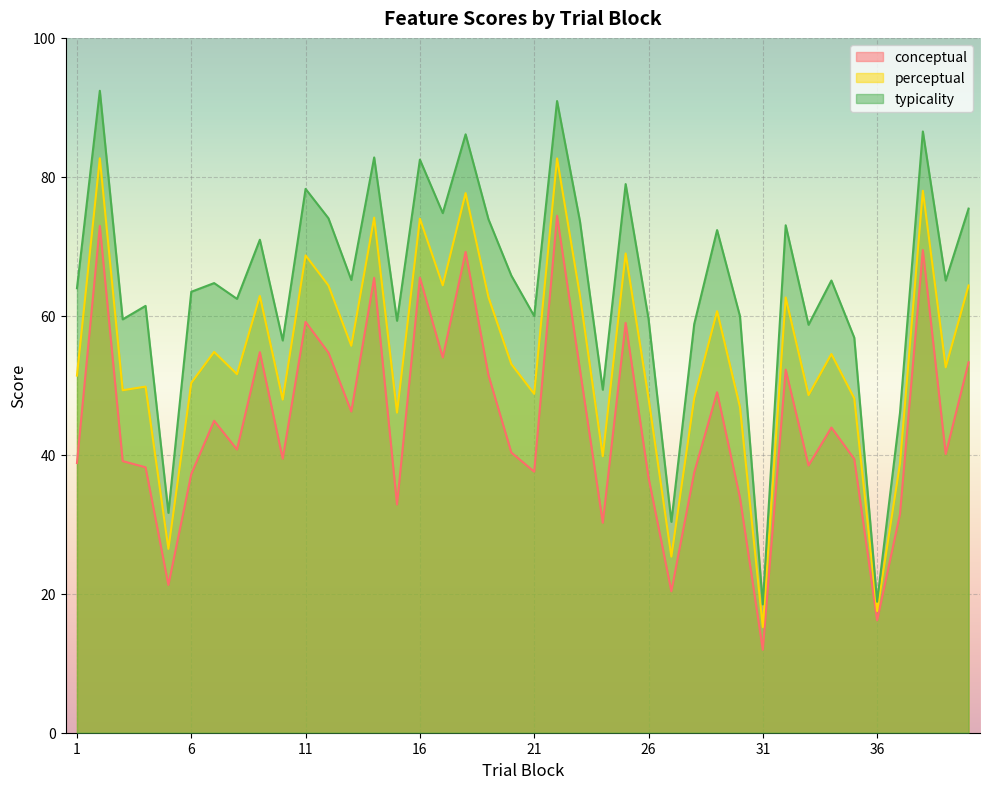

What is the sum of all typicality values?

2567.5